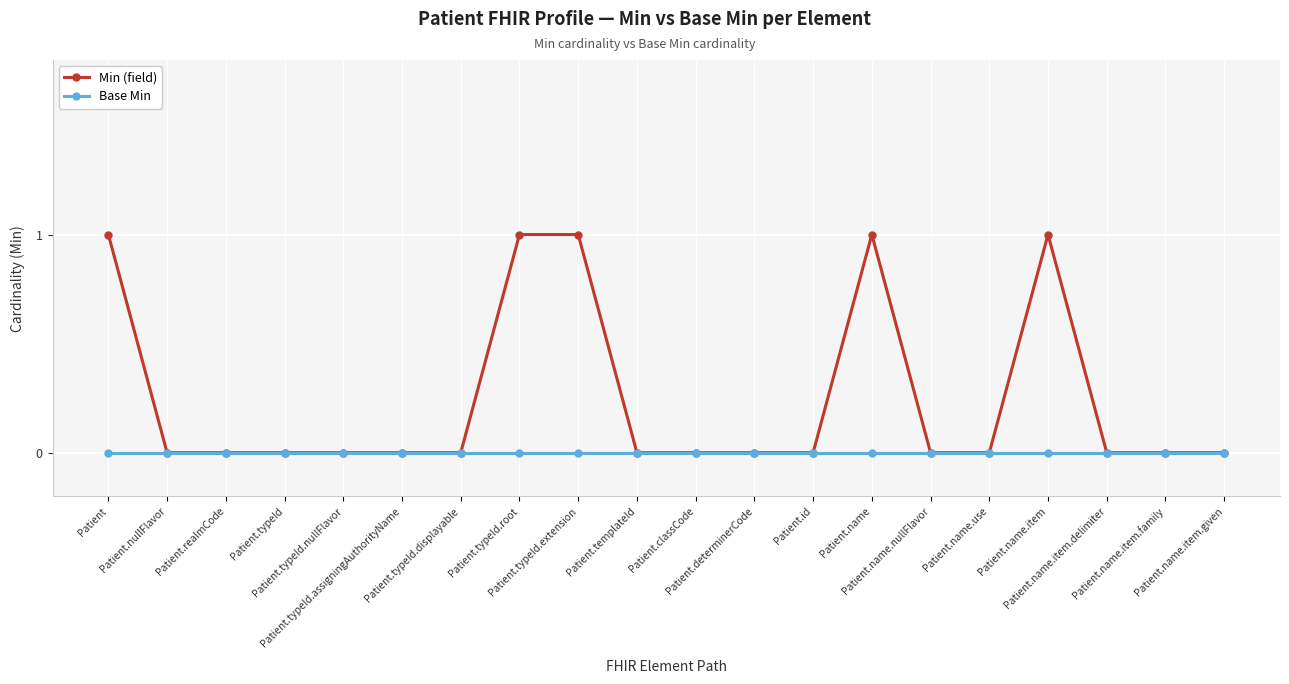

Which series has the largest total across all categories?

Min (field)